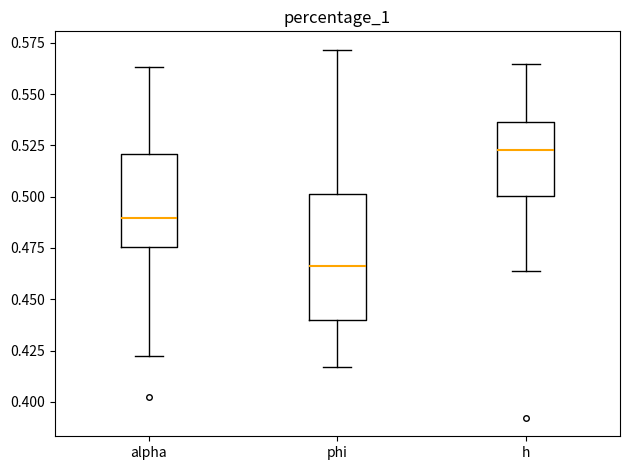

Reading left to right, read every box against the y-axis: the position of its median line, the range the box covers, and the ends of its whiskers. The values are not printed on the chart, so give them approximately, as read against the axis.

alpha: median 0.490, box 0.475 to 0.520, whiskers 0.420 to 0.565
phi: median 0.465, box 0.440 to 0.500, whiskers 0.415 to 0.570
h: median 0.525, box 0.500 to 0.535, whiskers 0.465 to 0.565